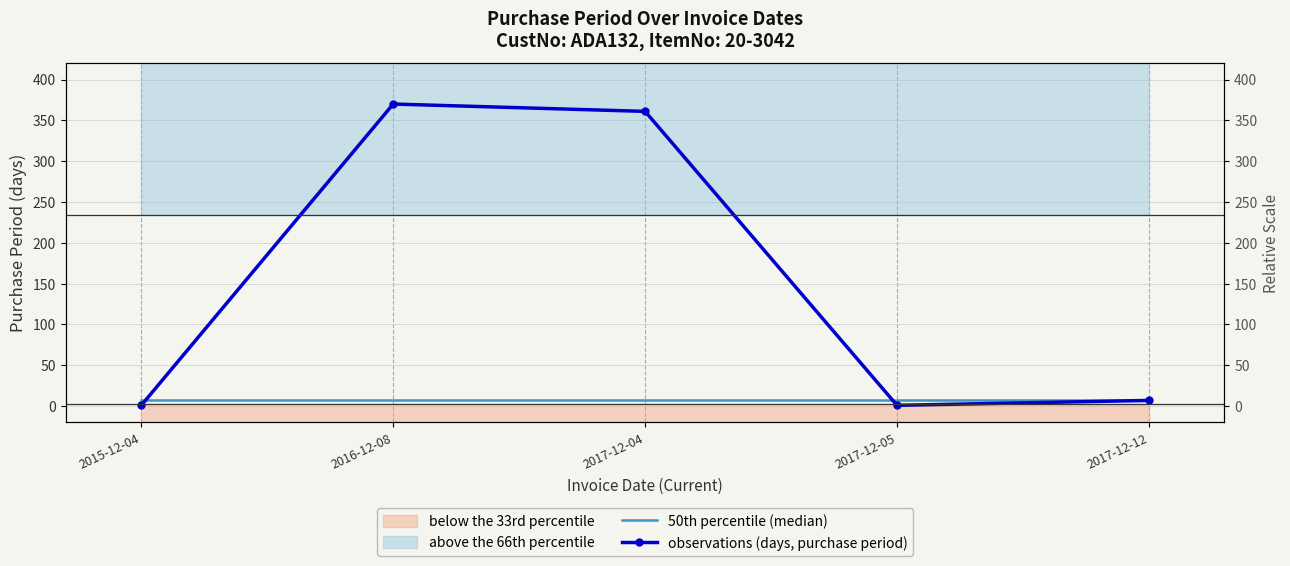

Reading right to left, transcribe all the data shown in this chart.

50th percentile (median): 2017-12-12=7	2017-12-05=7	2017-12-04=7	2016-12-08=7	2015-12-04=7
observations (days, purchase period): 2017-12-12=7	2017-12-05=1	2017-12-04=361	2016-12-08=370	2015-12-04=1